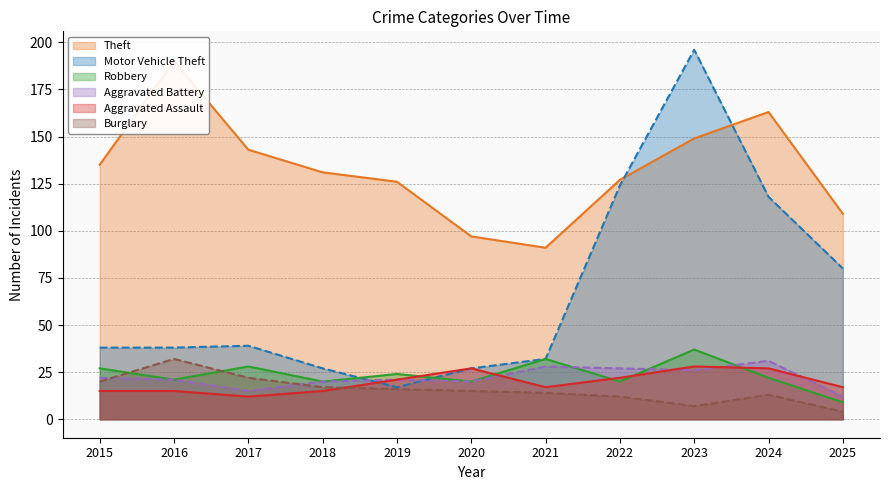

What is the greatest value displayed?

196